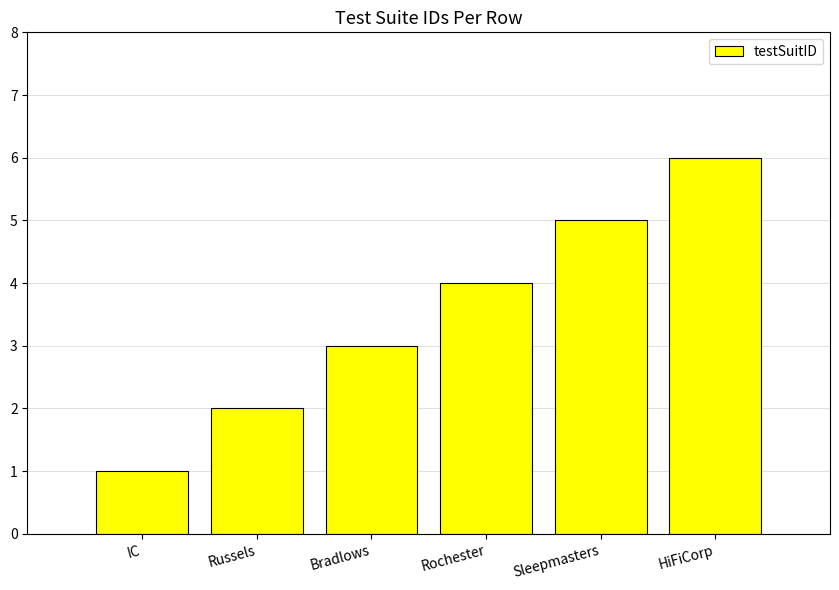

Does the chart contain stacked bars?

No